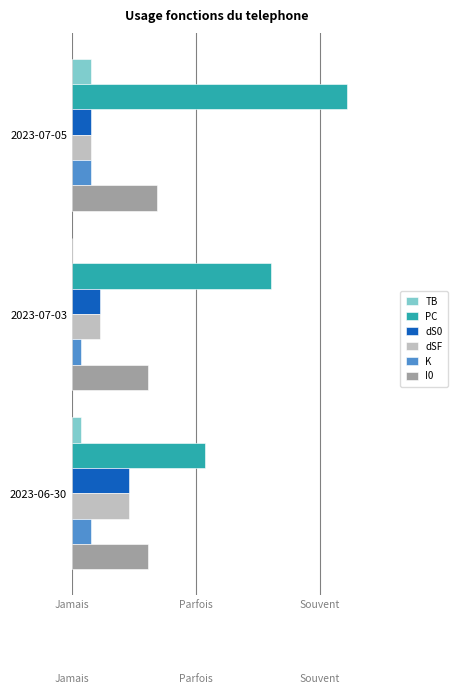

What is the difference between the maximum and minimum values in the PC series?

15